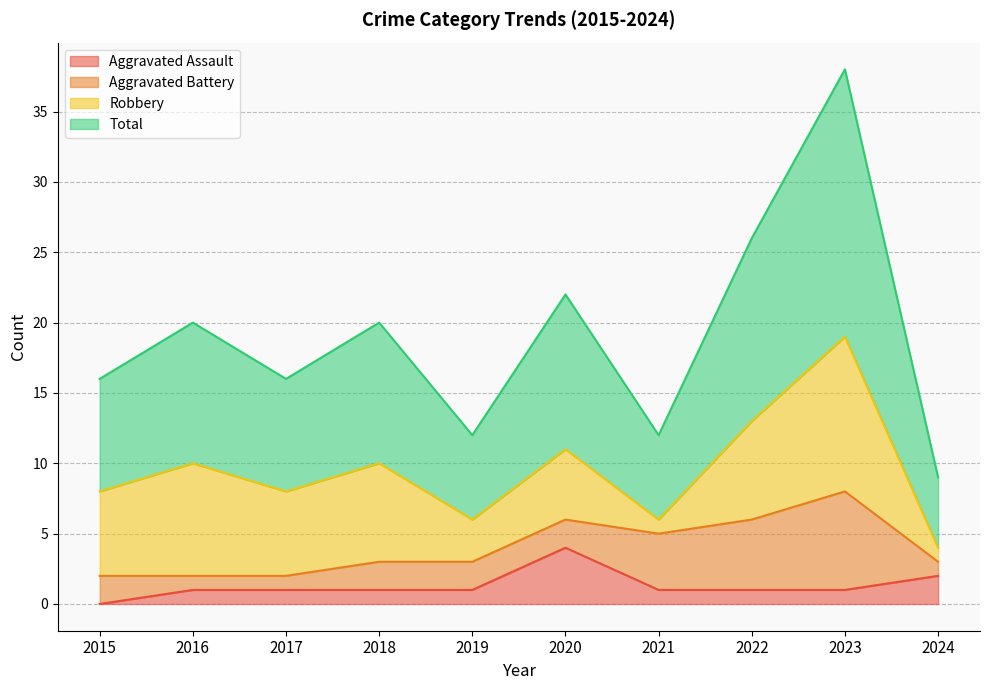

Which series changed the most between 2019 and 2020?

Total